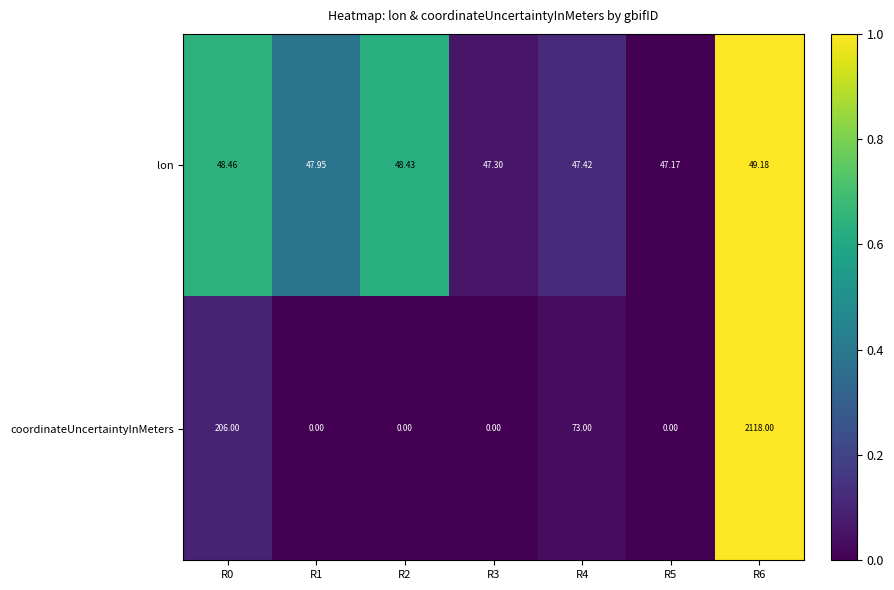

What is the total value across all series at R0?

254.5